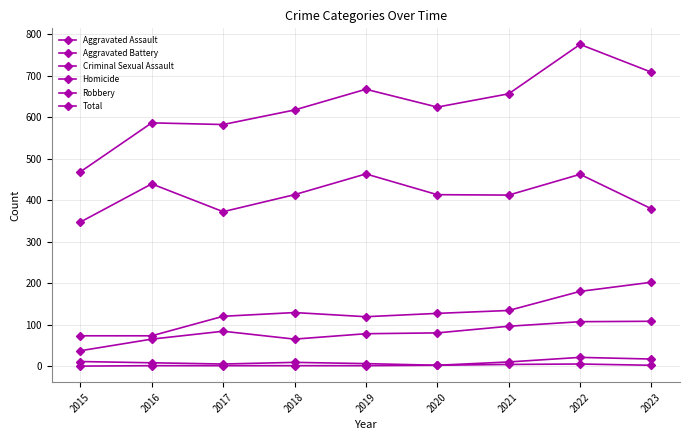

What is the difference between the Aggravated Assault values at 2015 and 2022?

70